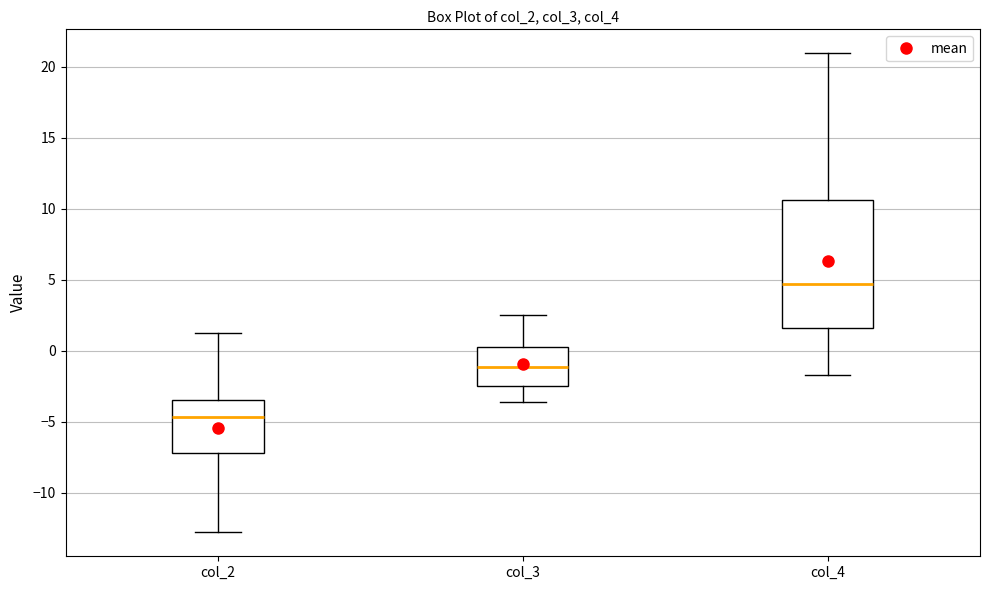

Comparing the boxes themselves (not the whiskers), which one is the tallest?

col_4